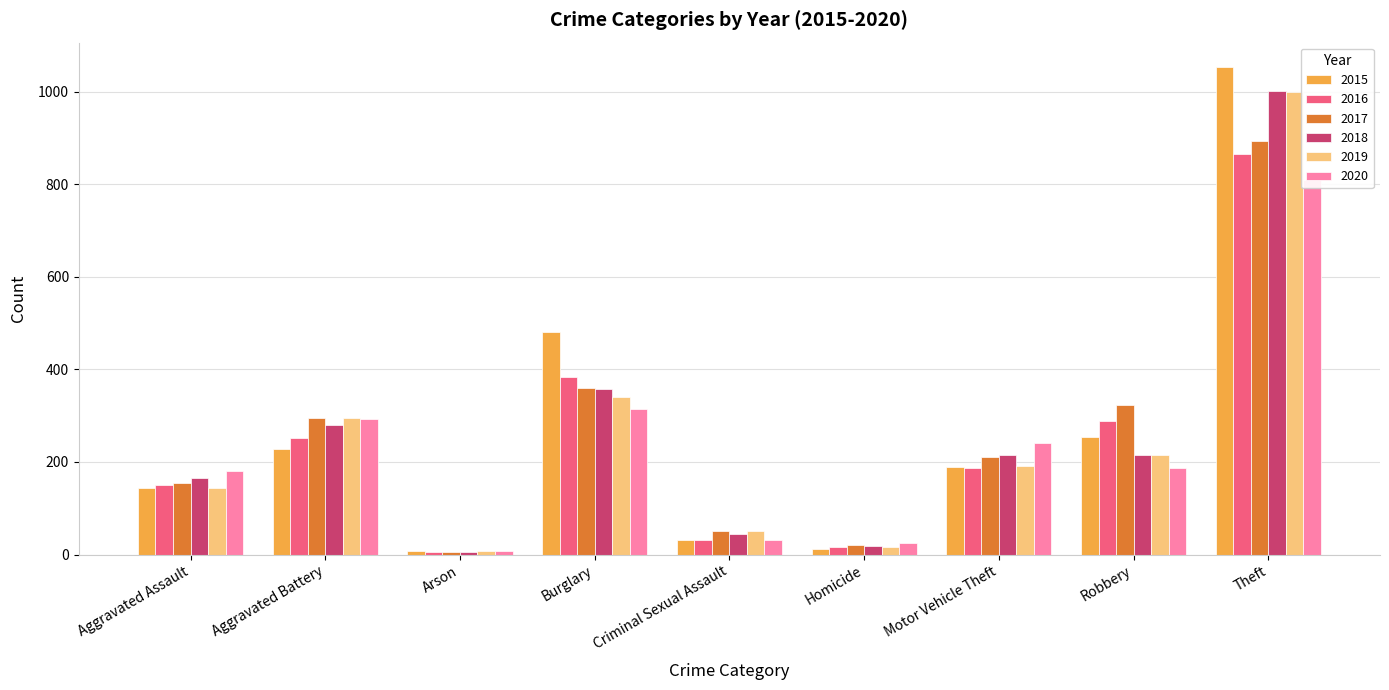

Read the 2017 value at Robbery, to the nearest 100.

300